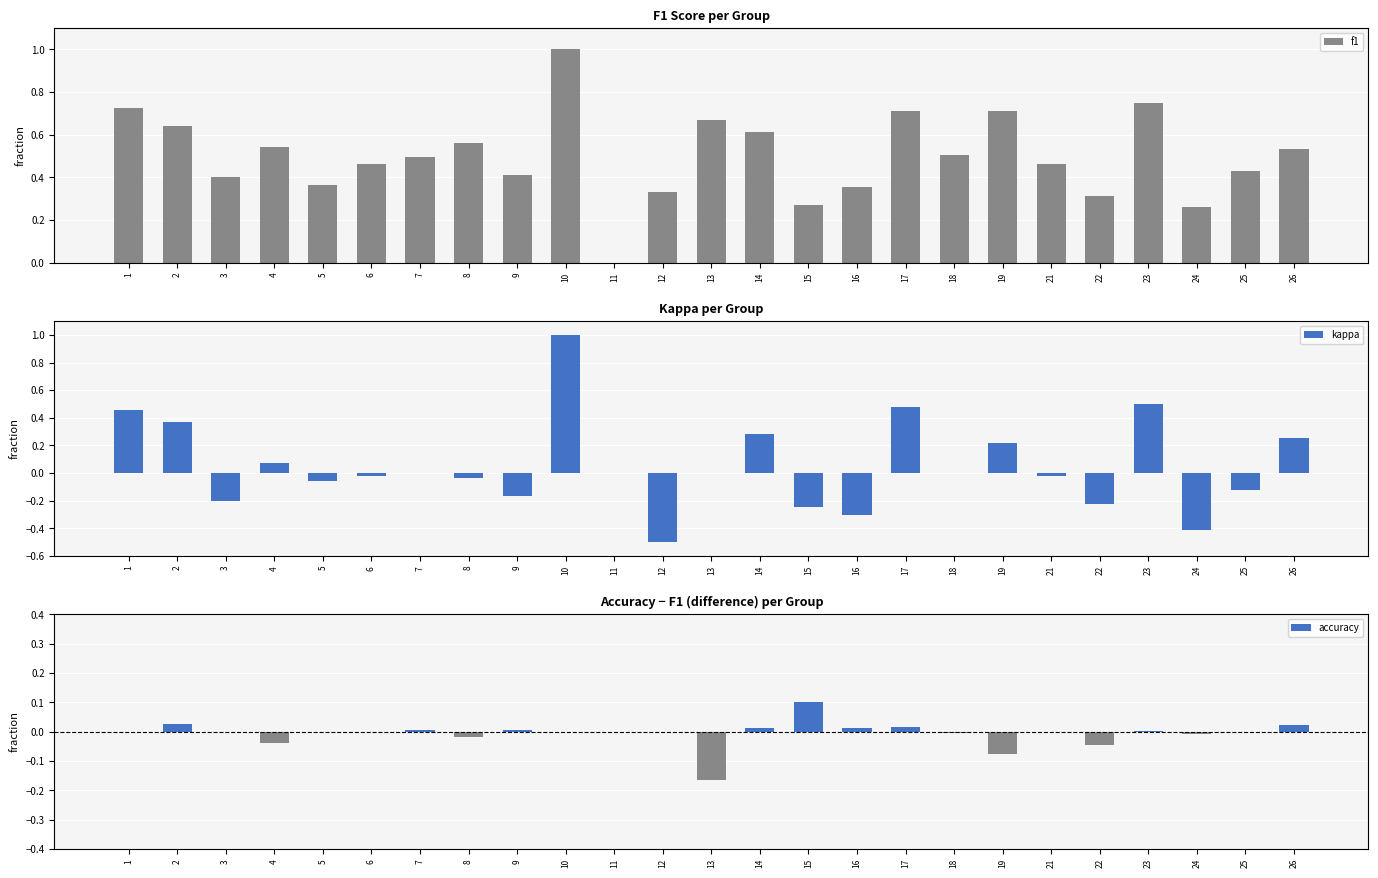

At which label does accuracy reach its minimum?

13